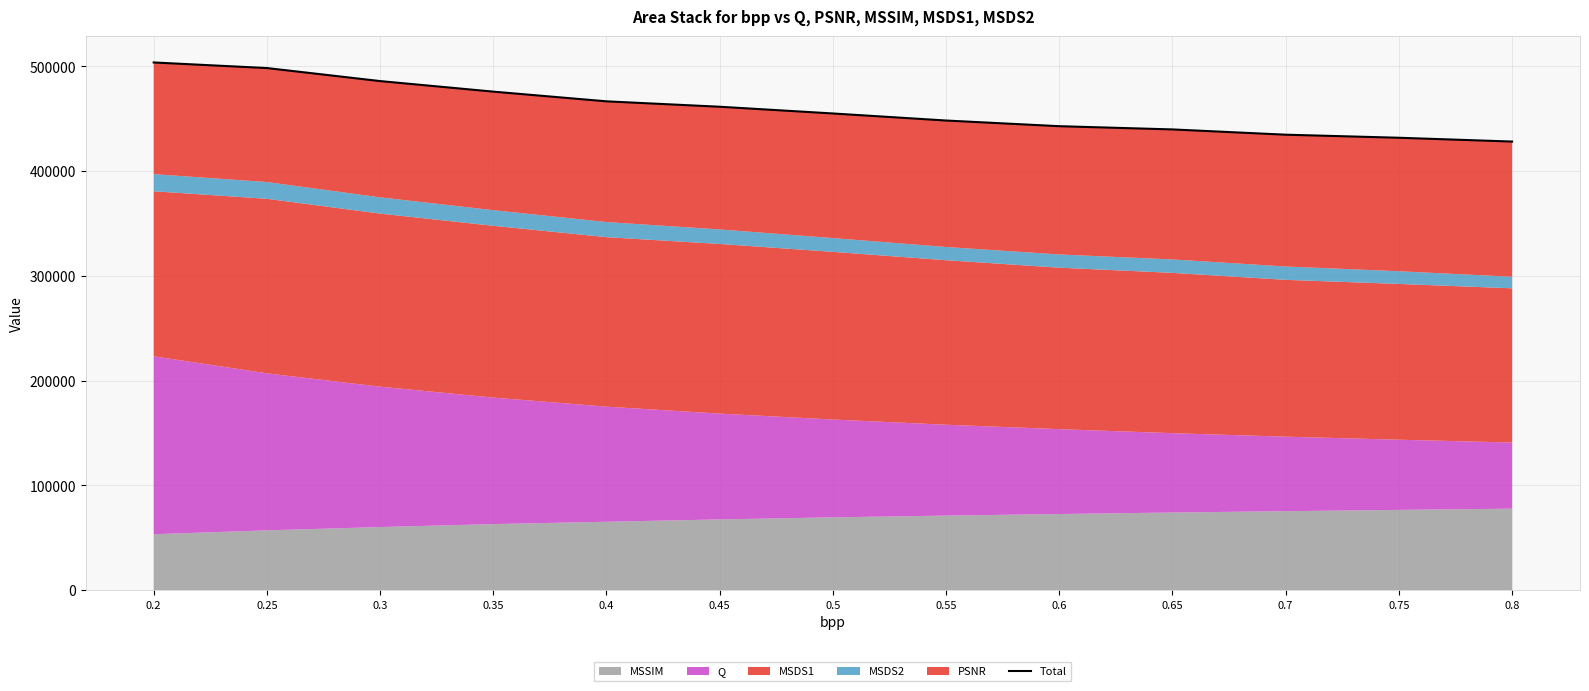

Does the chart display data point markers on the line(s)?

No